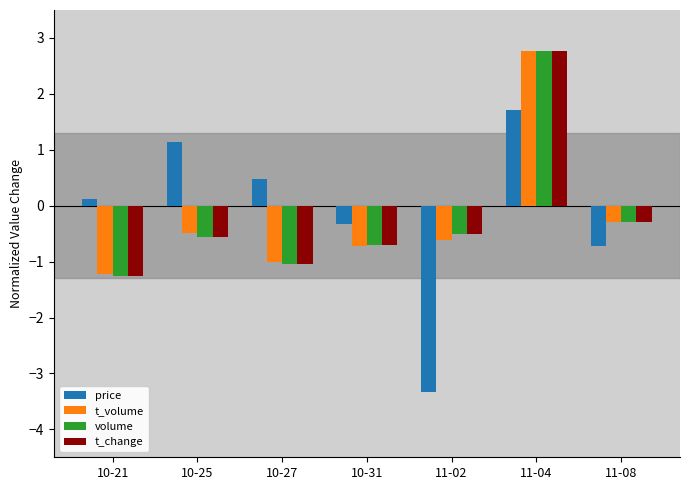

How many data points does each series have?

7